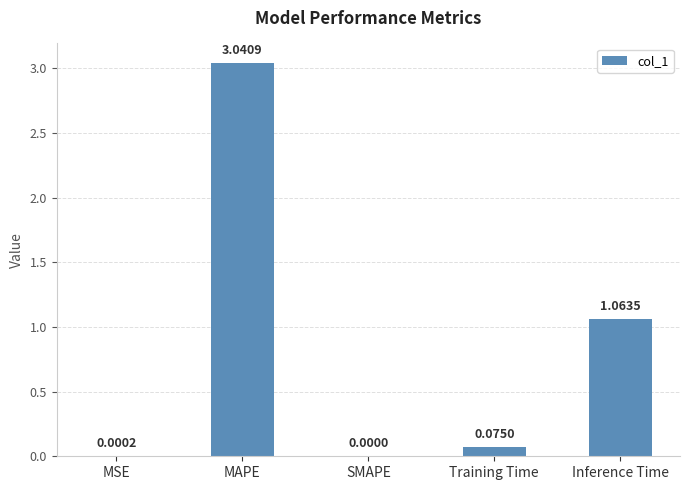

What is the change in value from MAPE to Training Time?

-3.0